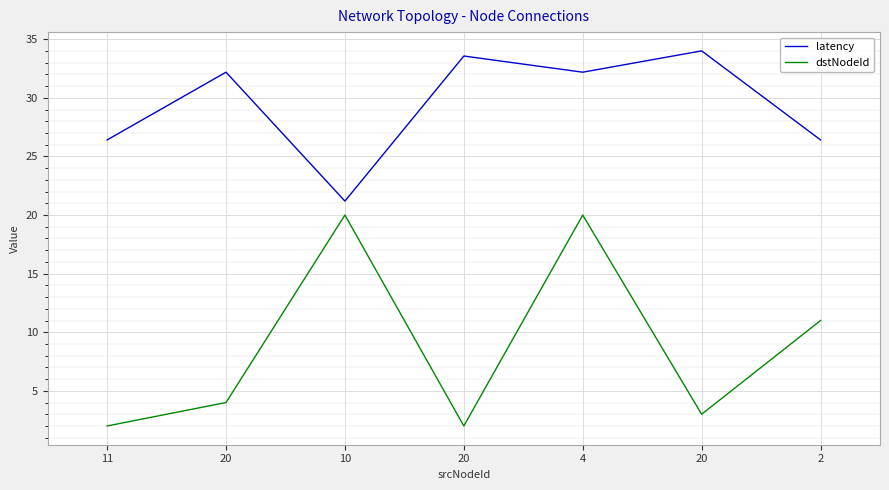

True or false: latency and dstNodeId cross at least once.

False